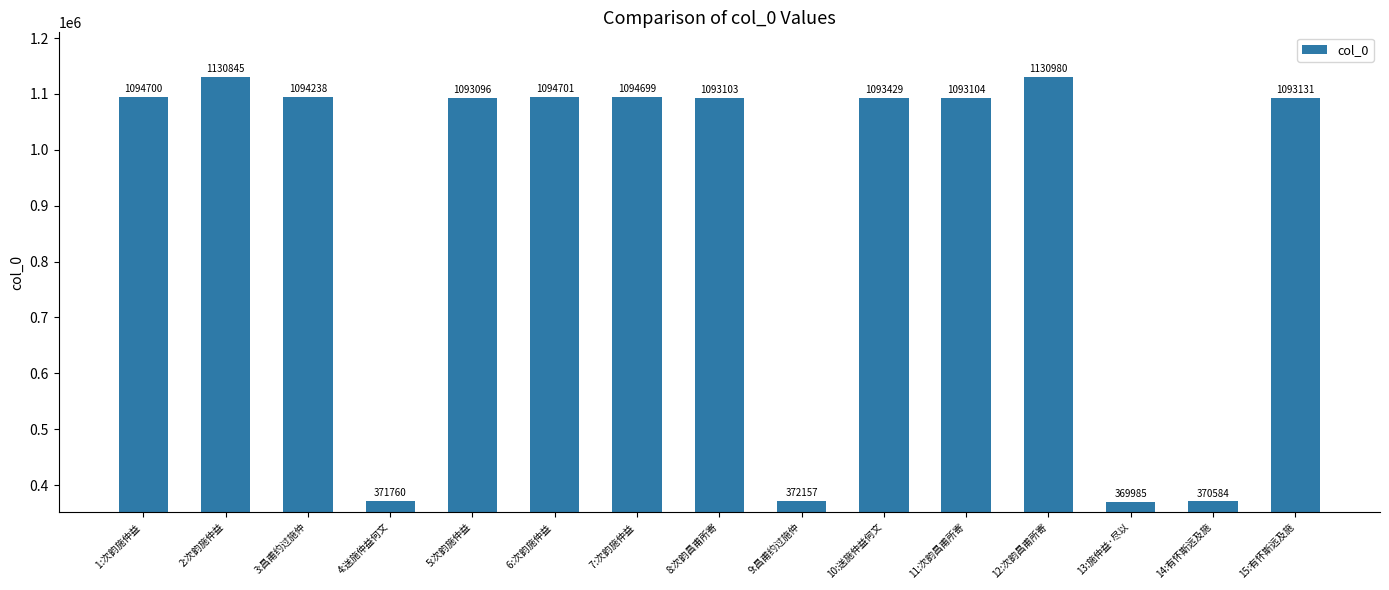

How many categories are shown in the chart?

15